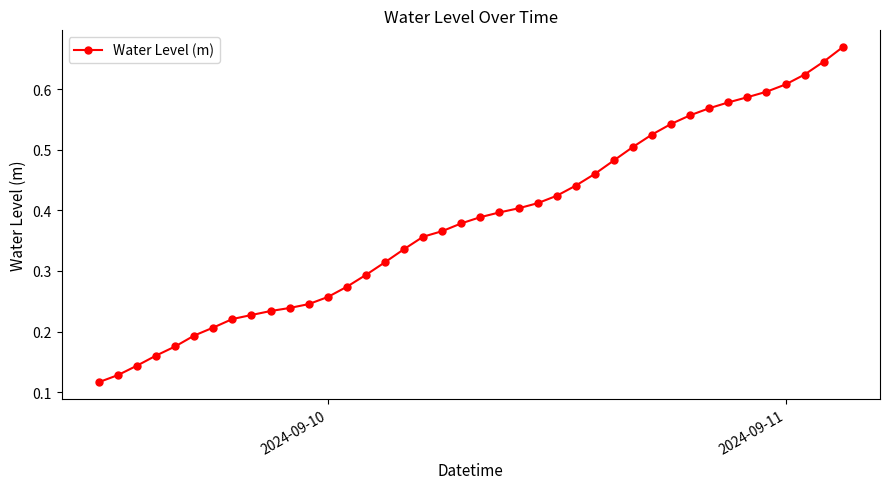

The value at 2024-09-11 is 0.3. True or false?

False